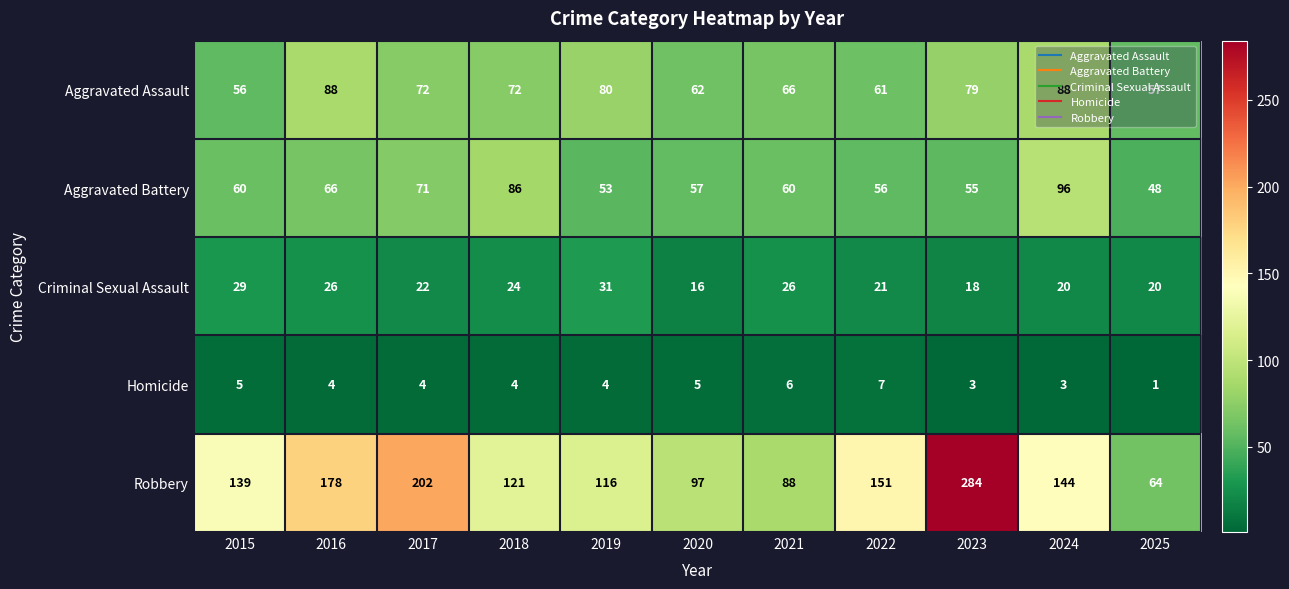

True or false: Criminal Sexual Assault has a value of 24 at 2020.

False